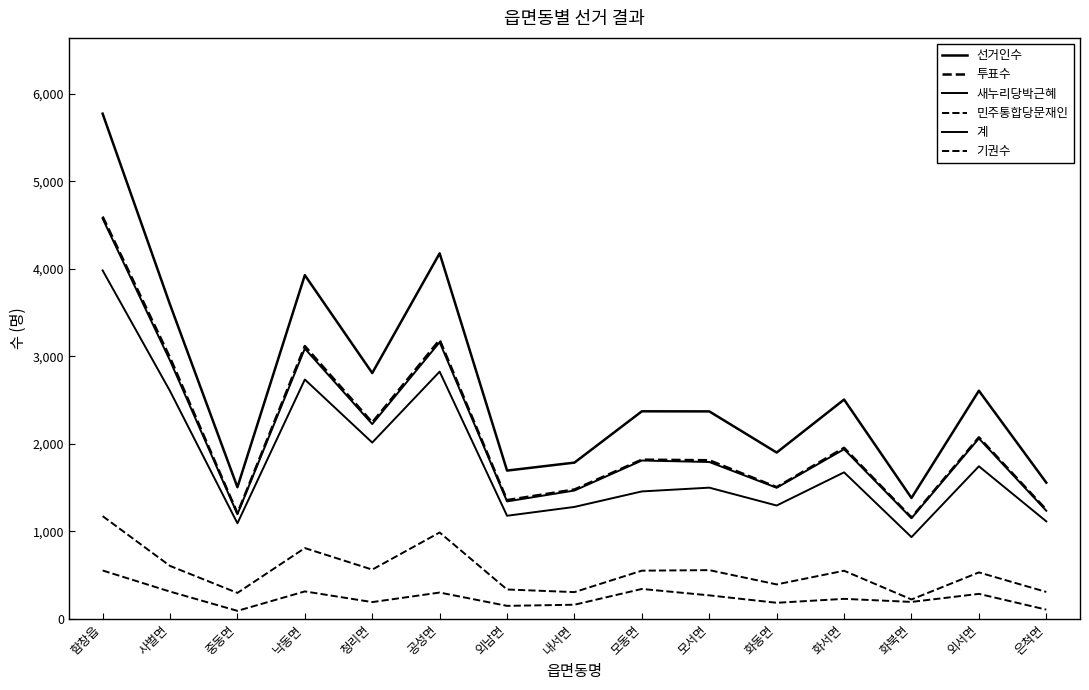

What is the maximum value for 민주통합당문재인?

554